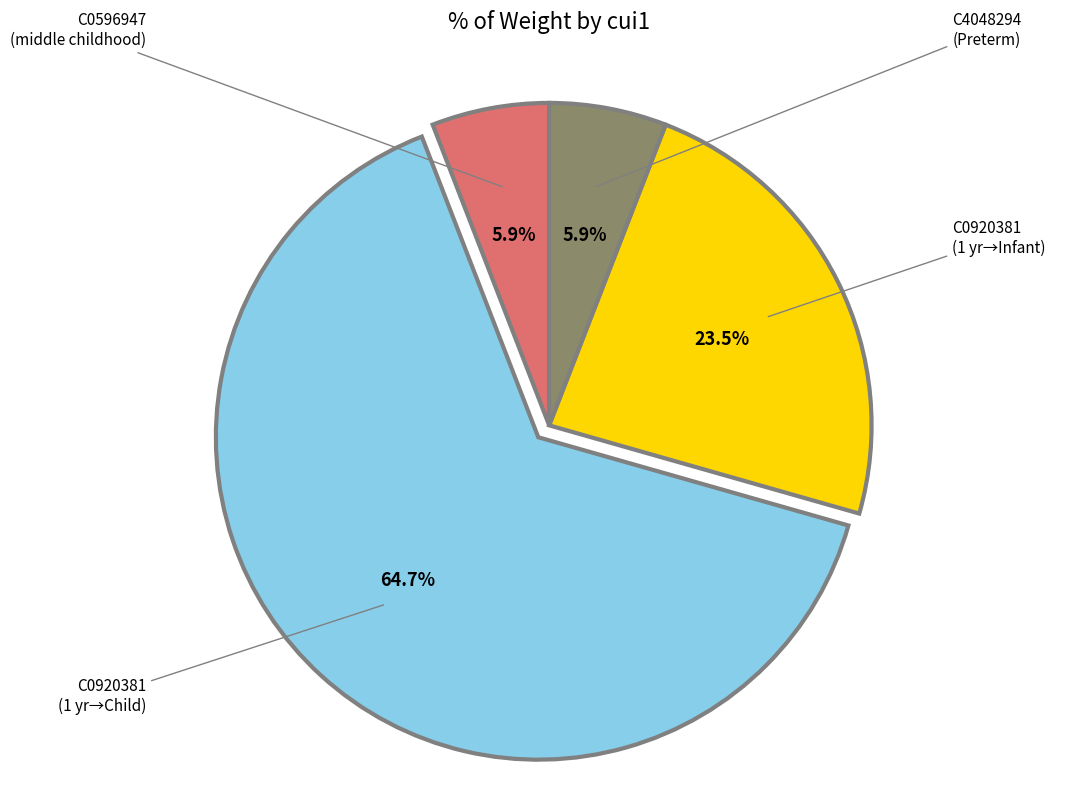

Count the number of slices in the pie.

4